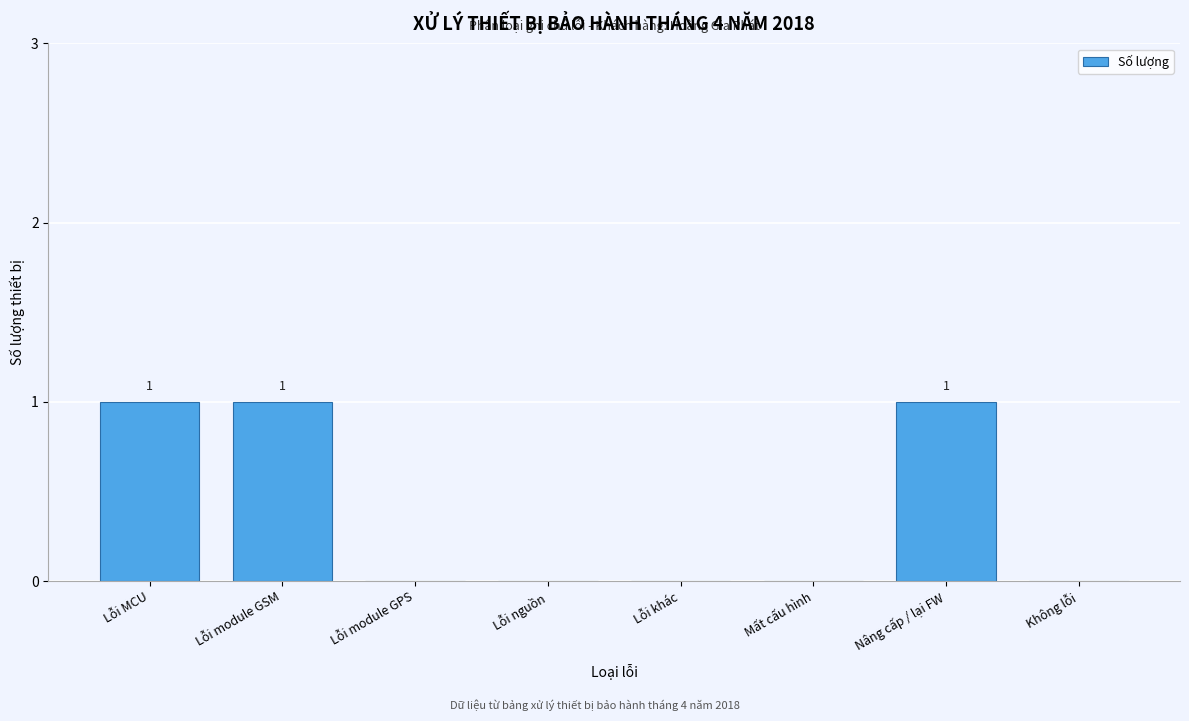

Reading right to left, what are all the values shown in this chart?

Không lỗi=0	Nâng cấp / lại FW=1	Mất cấu hình=0	Lỗi khác=0	Lỗi nguồn=0	Lỗi module GPS=0	Lỗi module GSM=1	Lỗi MCU=1